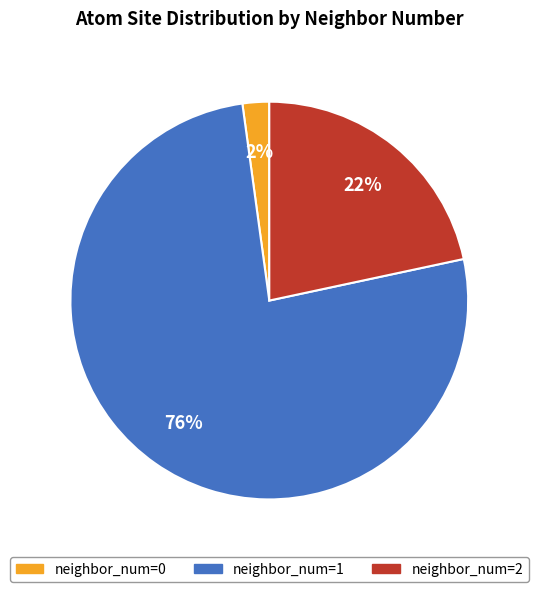

To the nearest percent, what is the difference between the largest and smallest slice percentages?

74%